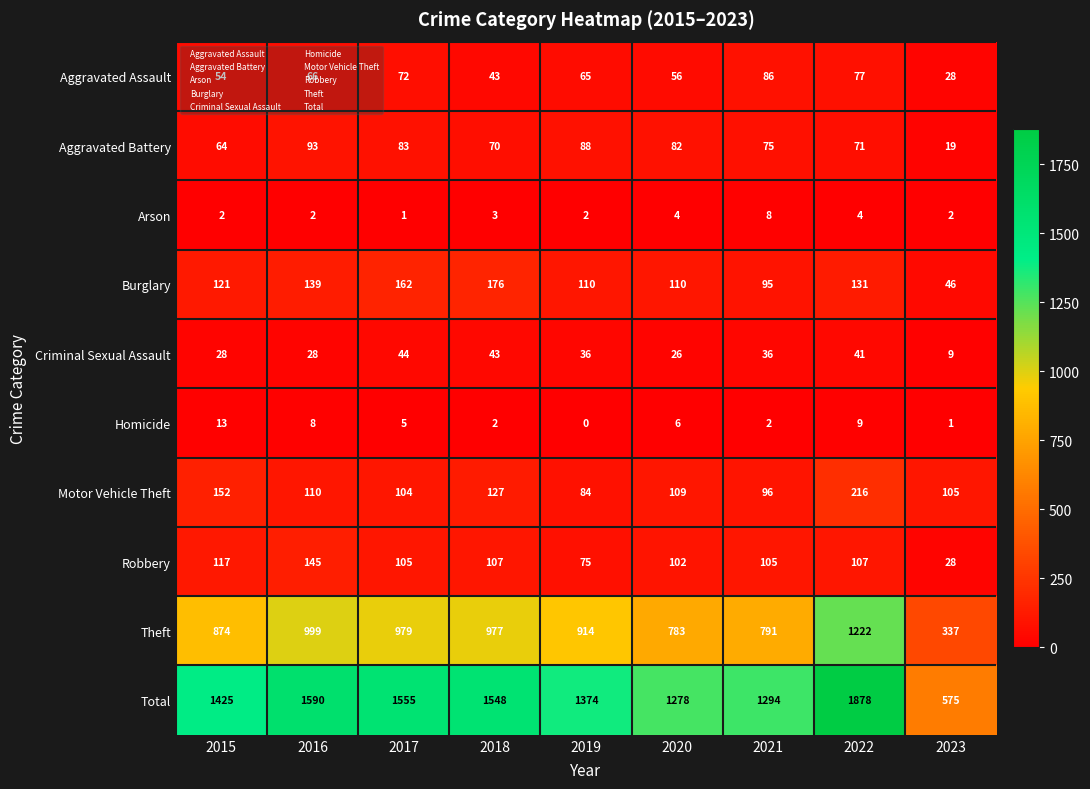

Is it true that Motor Vehicle Theft equals 224 at 2015?

False